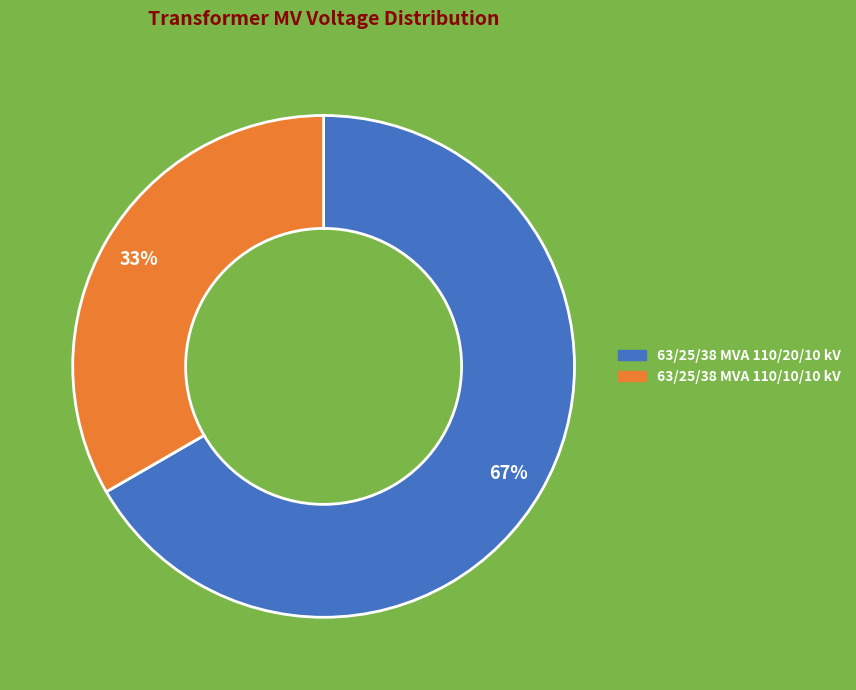

Does any single category account for the majority?

Yes